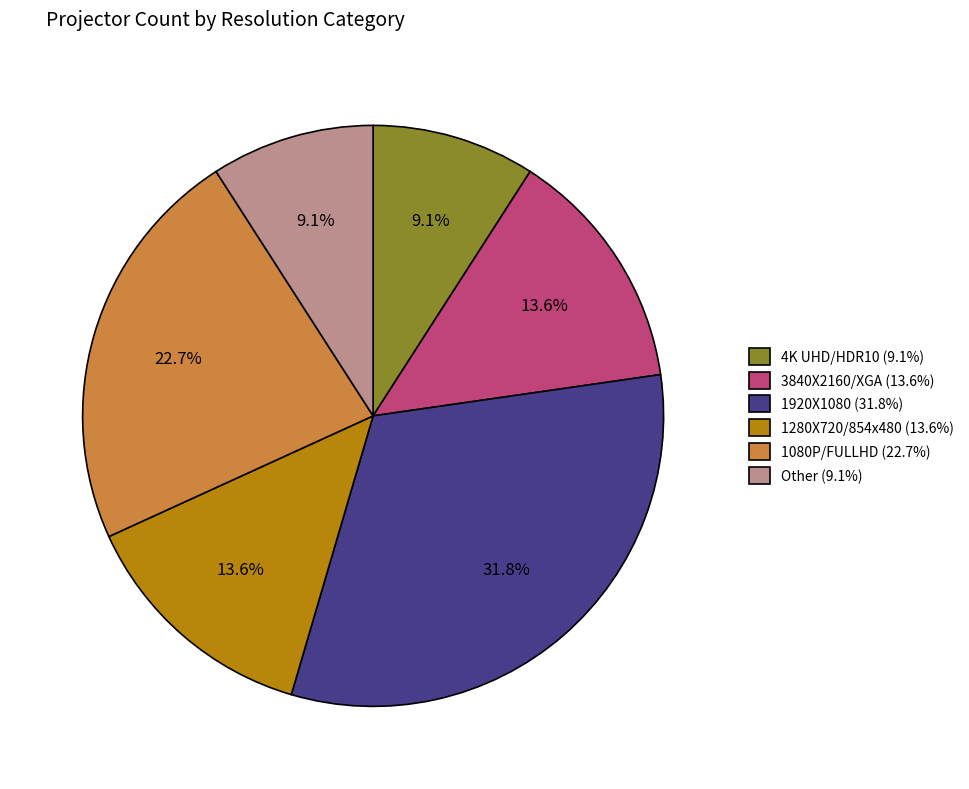

To the nearest percent, what is the difference between the largest and smallest slice percentages?

23%